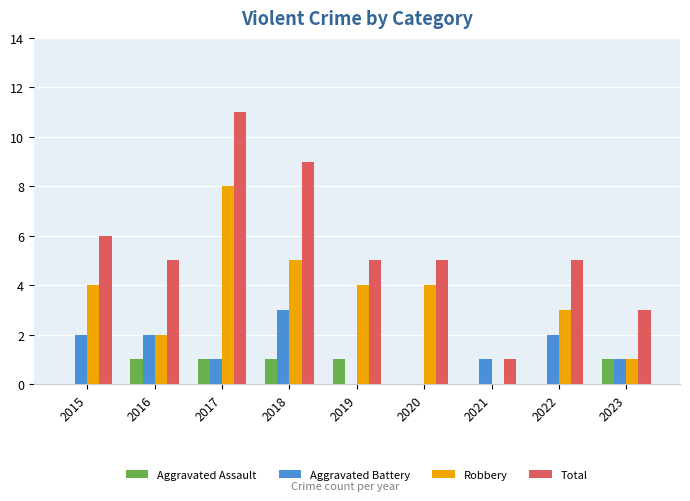

What is the sum of all Total values?

50